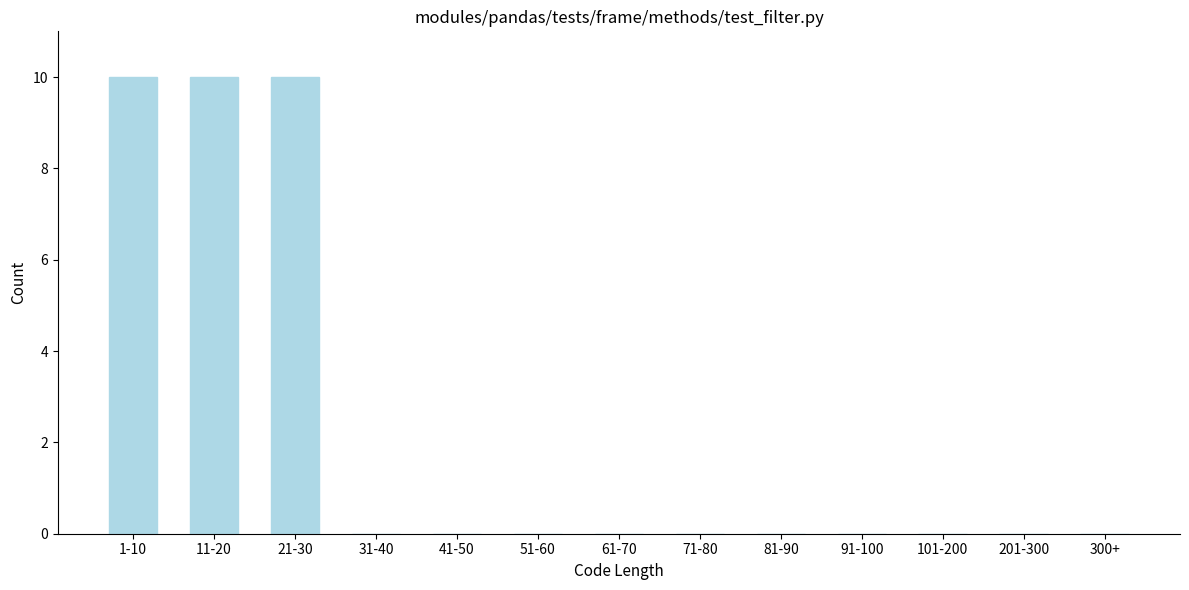

Reading left to right, transcribe all the data shown in this chart.

1-10=10	11-20=10	21-30=10	31-40=0	41-50=0	51-60=0	61-70=0	71-80=0	81-90=0	91-100=0	101-200=0	201-300=0	300+=0